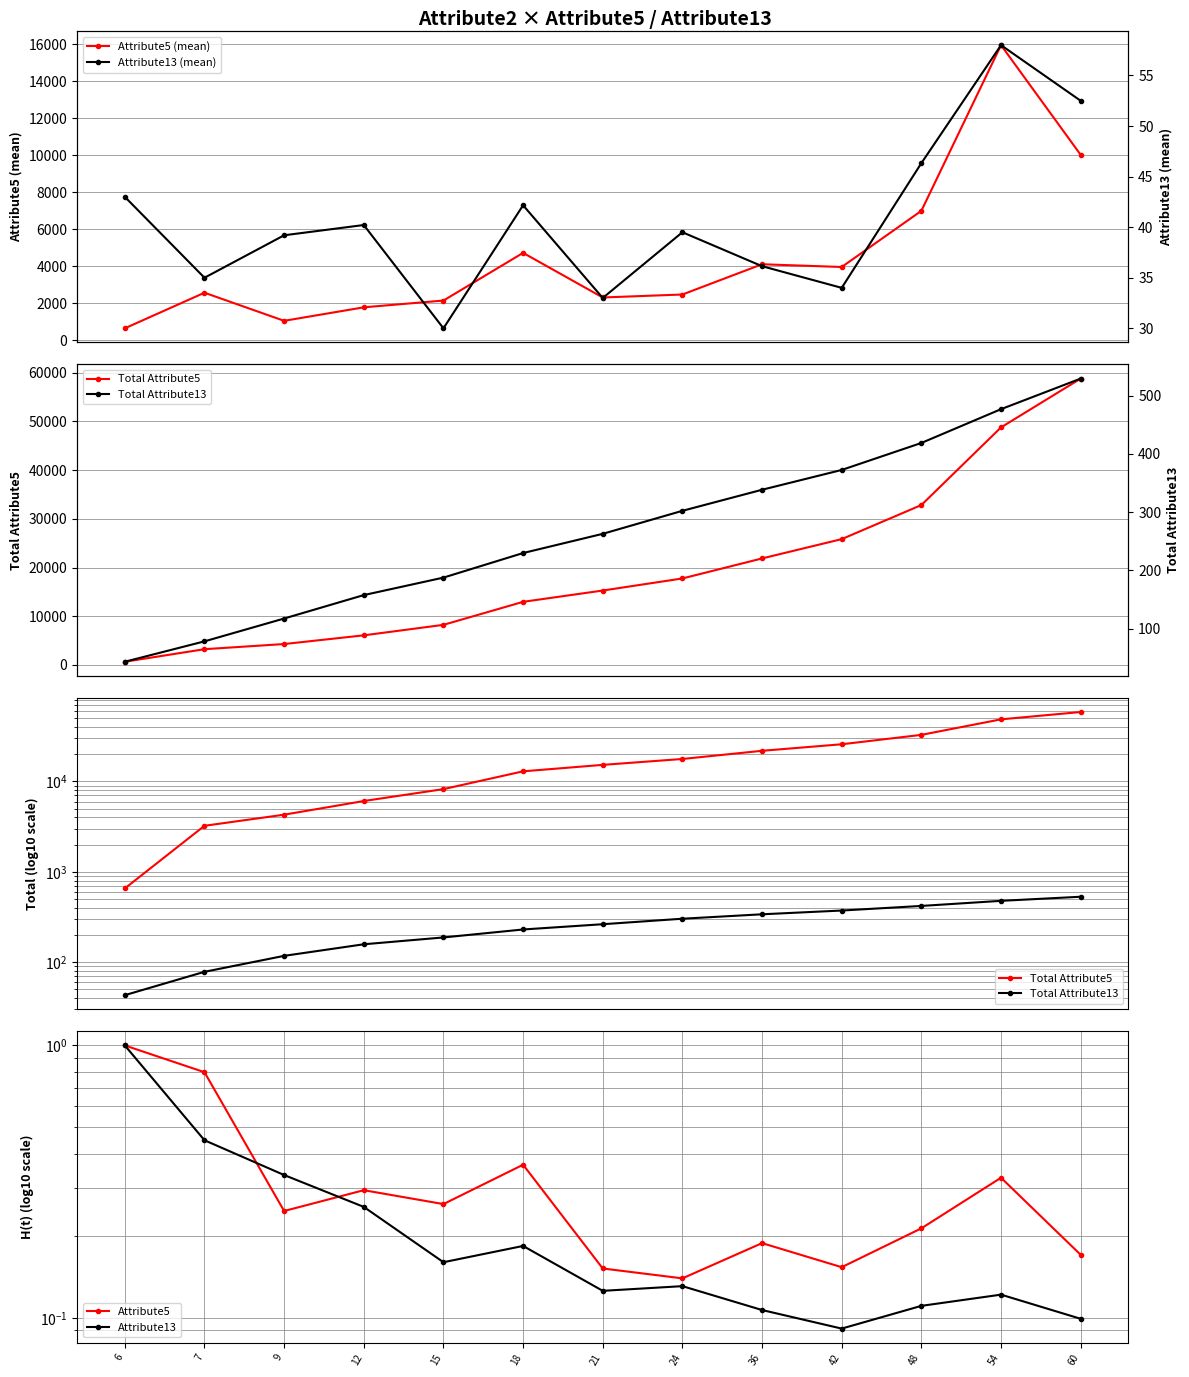

At which label does Attribute13 reach its minimum?

42